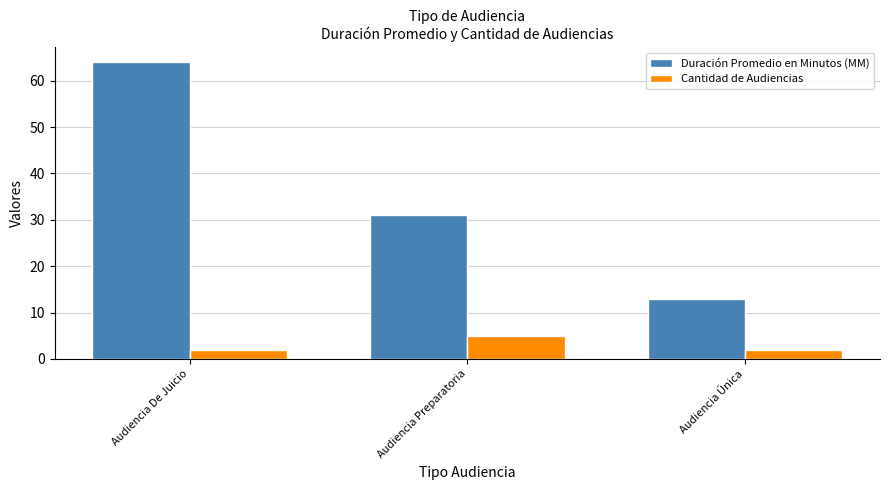

True or false: Duración Promedio en Minutos (MM) has a value of 64 at Audiencia De Juicio.

True